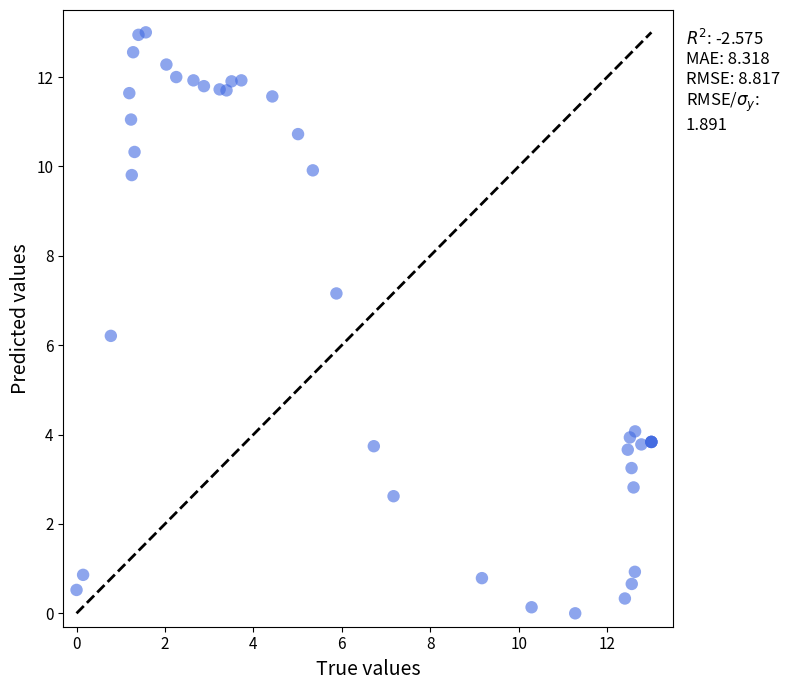

What Y value in the scatter plot is closest to 6?

6.2